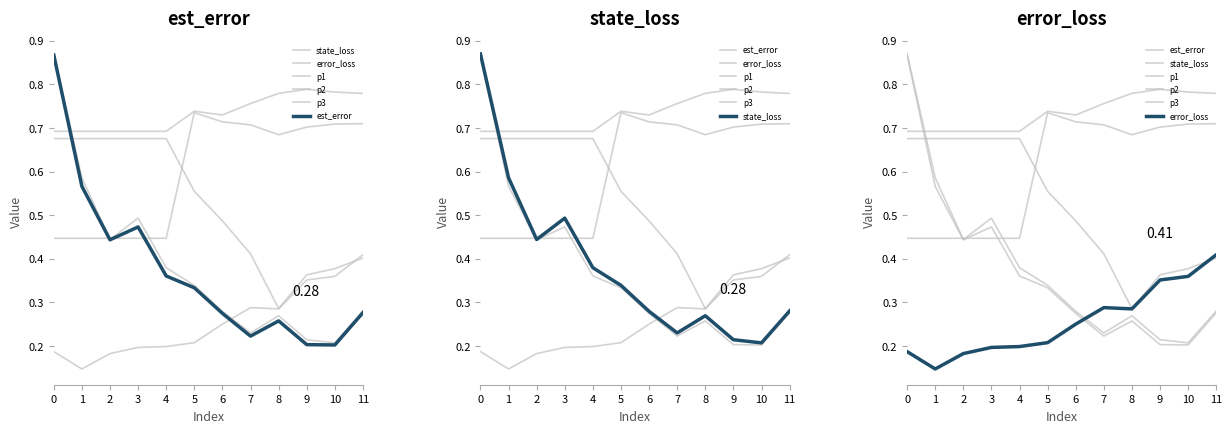

The error_loss series shows 0.1 at 8. True or false?

False